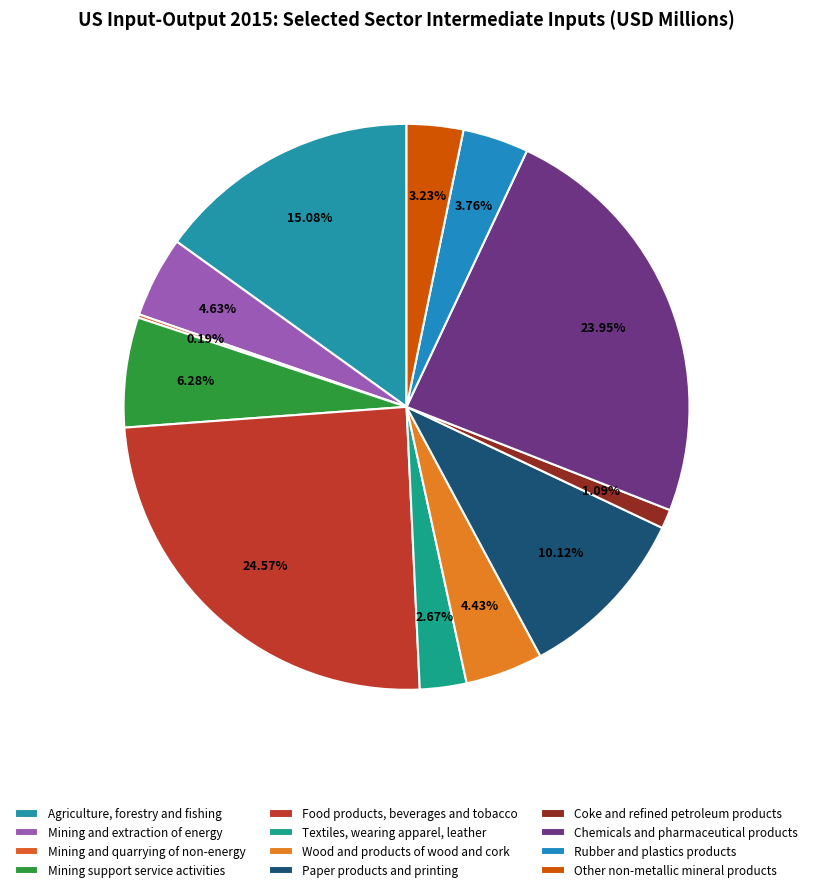

What percentage is the Coke and refined petroleum products slice, to the nearest percent?

1%